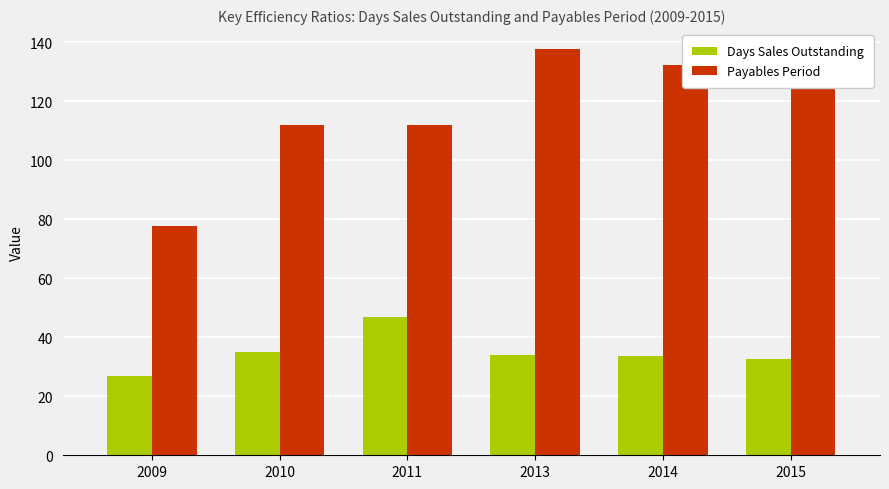

How many data points in Payables Period are less than 124?

3